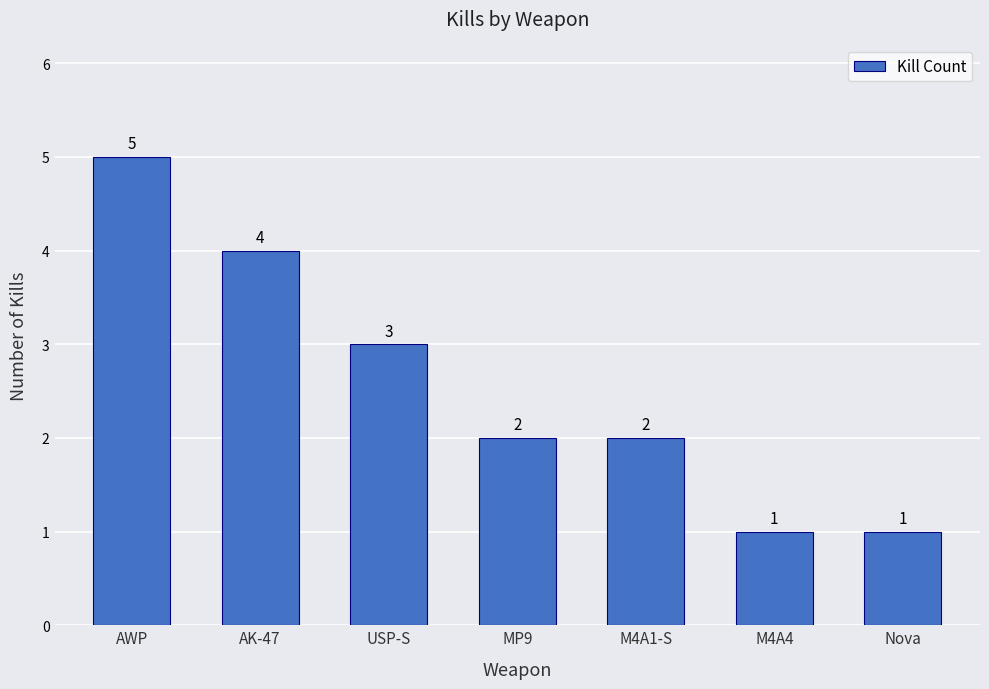

At which label does the data first exceed 2?

AWP